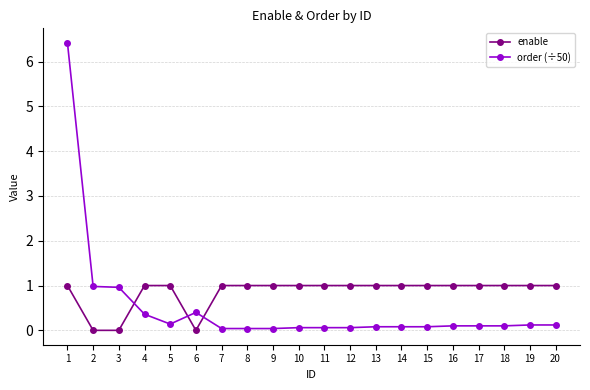

List the series in order of their peak value, lowest first.

enable, order (÷50)